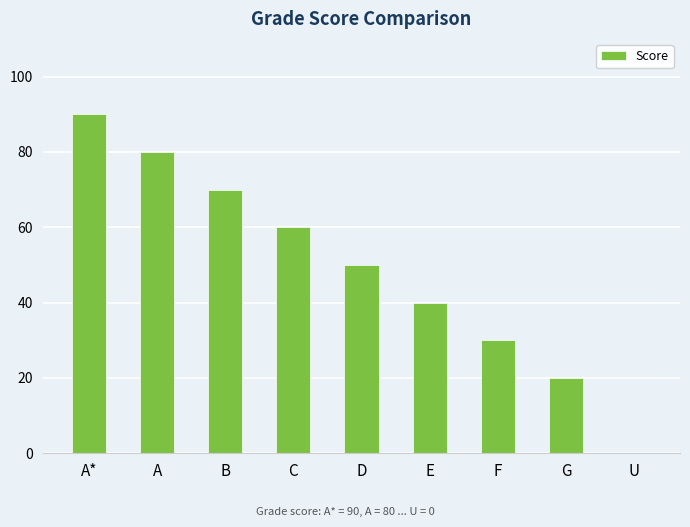

Count the values in the range 30 to 70.

5